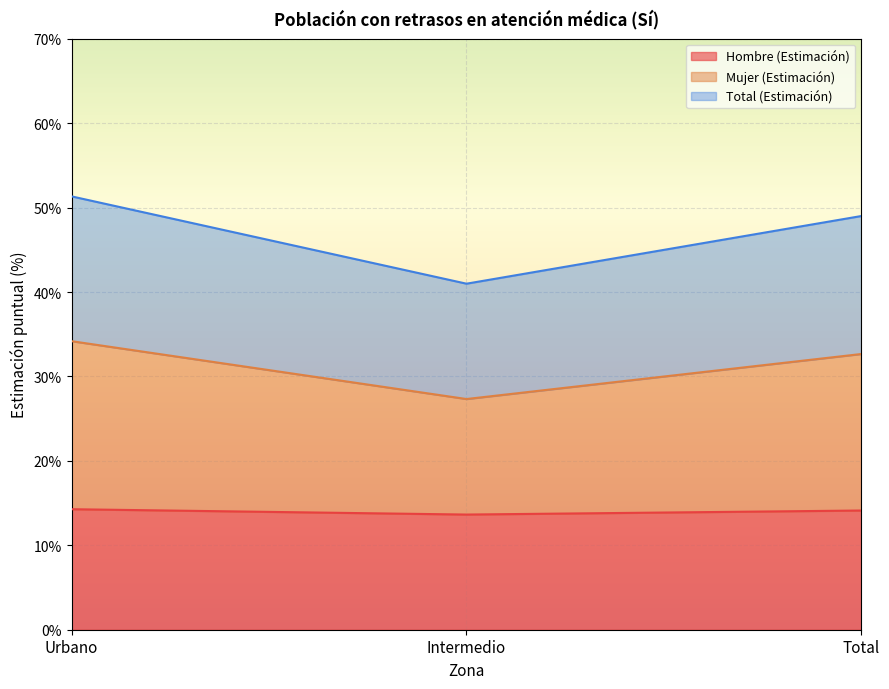

Which category has the lowest value in the Mujer (Estimación) series?

Intermedio